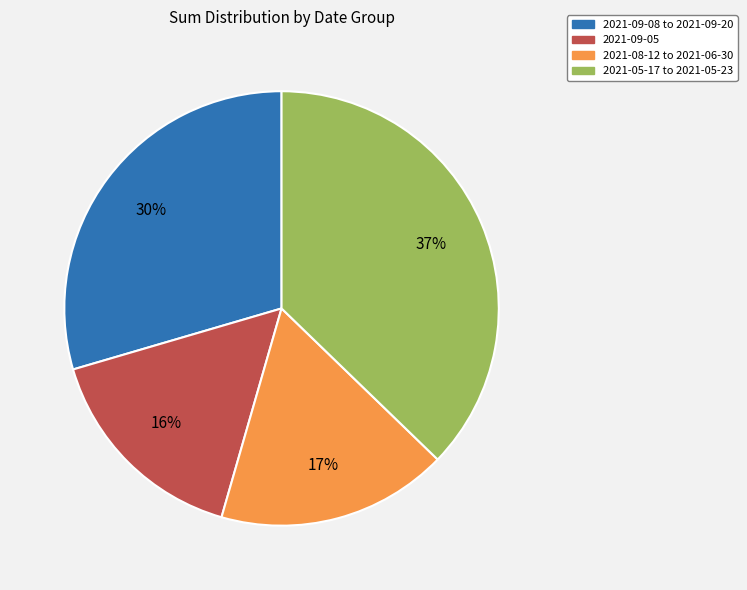

Is there any slice that represents more than half of the pie?

No